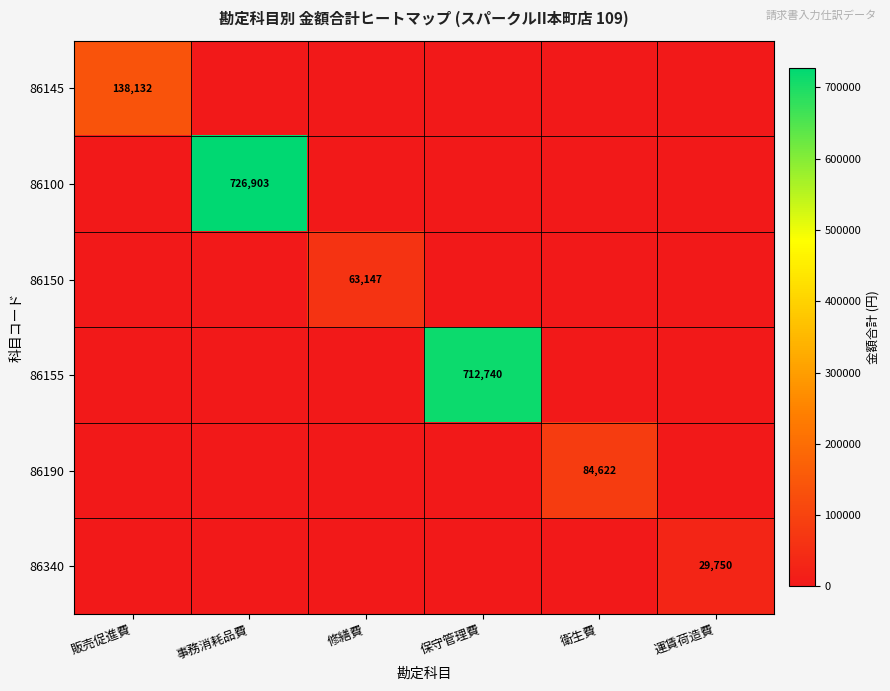

True or false: 86340 has a value of 29750 at 運賃荷造費.

True